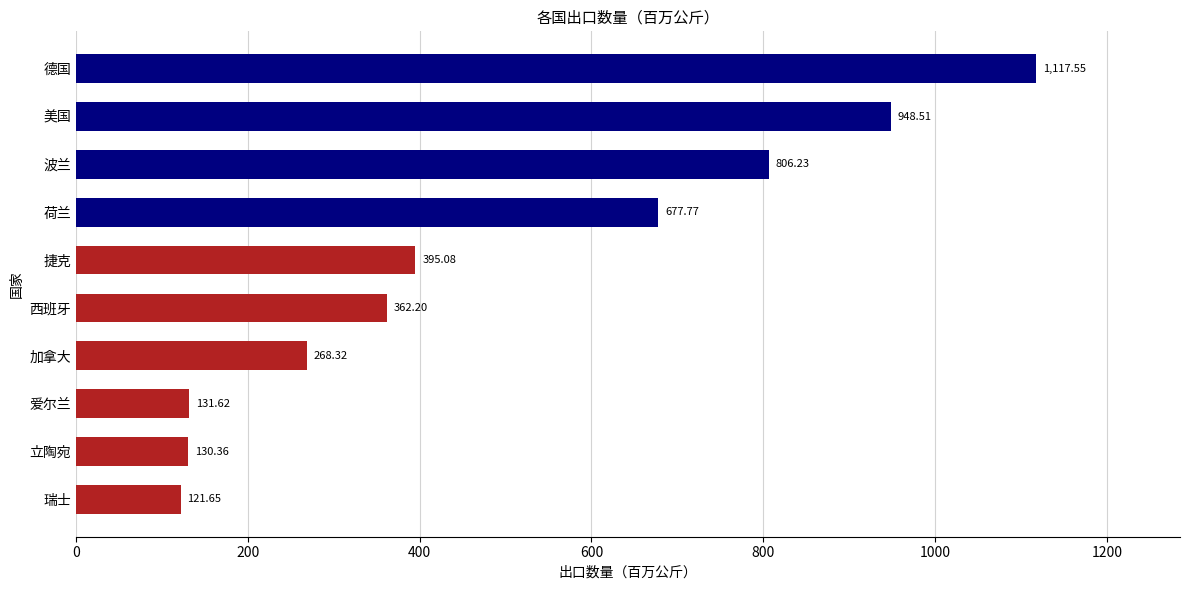

At which category does the chart reach its peak across all series?

德国